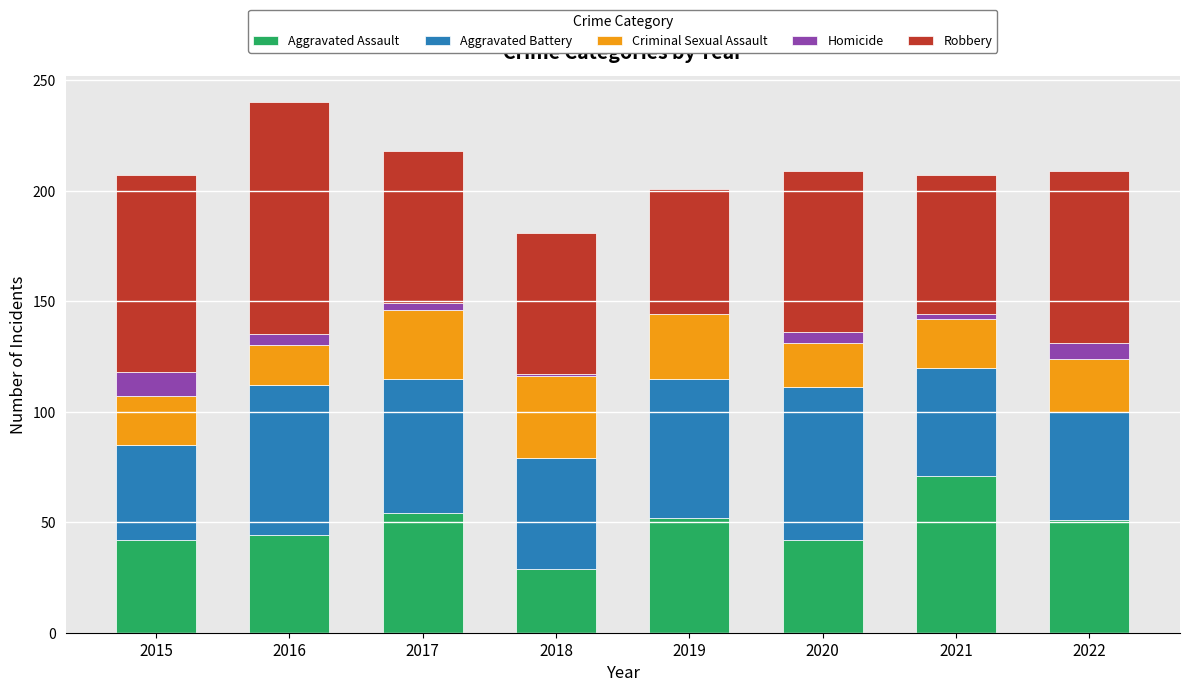

The value of Aggravated Assault at 2015 is 75. True or false?

False